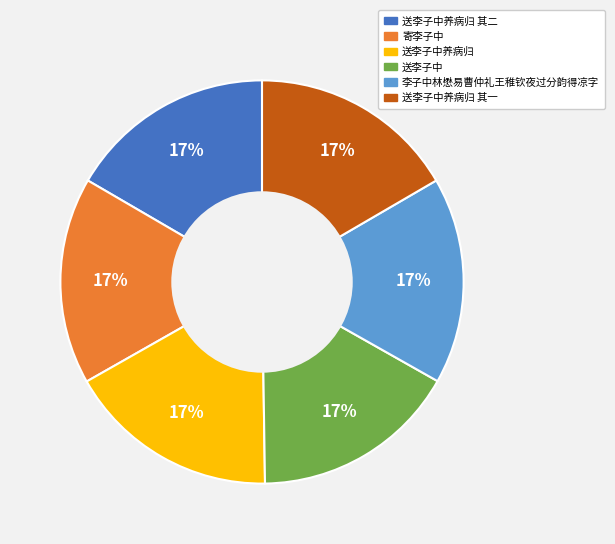

Combined, do 送李子中 and 送李子中养病归 其二 account for over 50%?

No